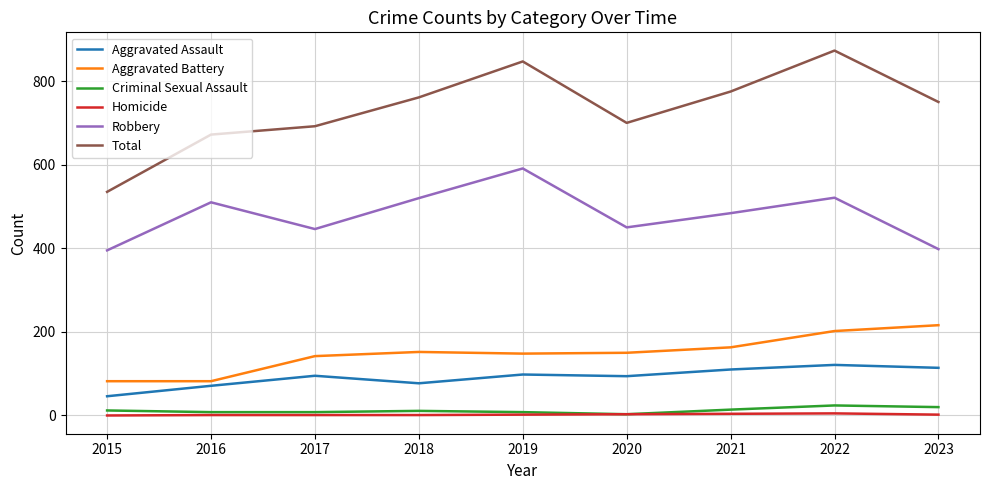

Which series has the widest spread of values?

Total